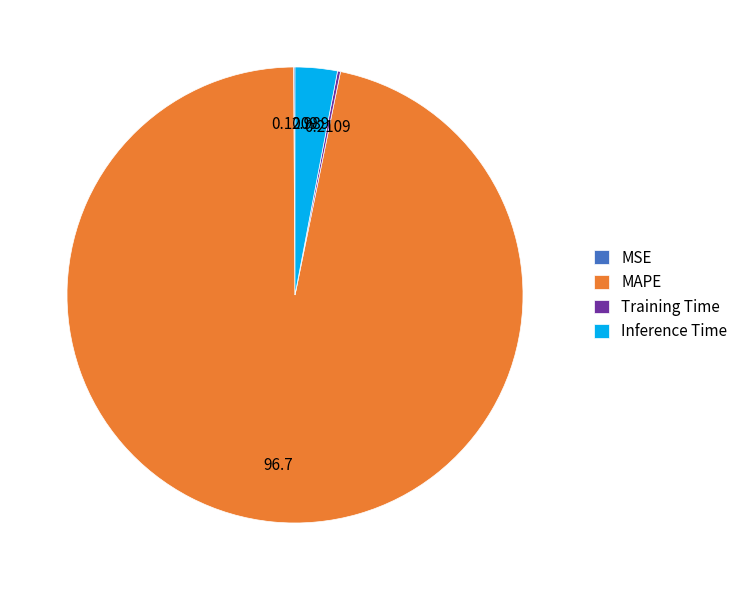

Which category accounts for the majority?

MAPE